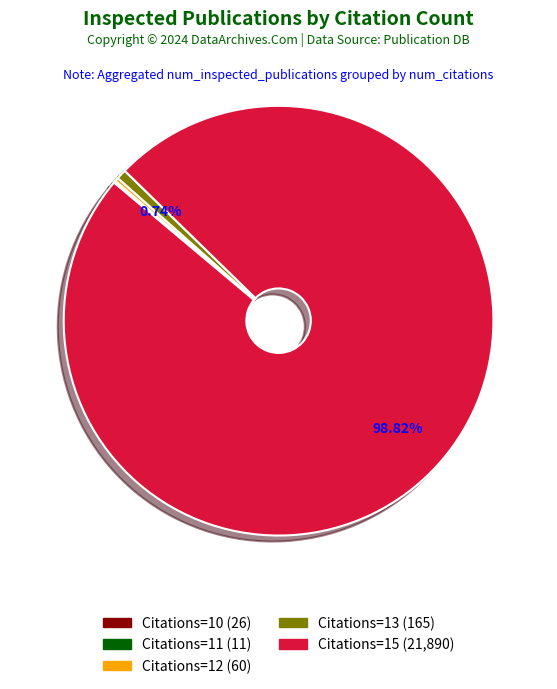

Is there any slice that represents more than half of the pie?

Yes